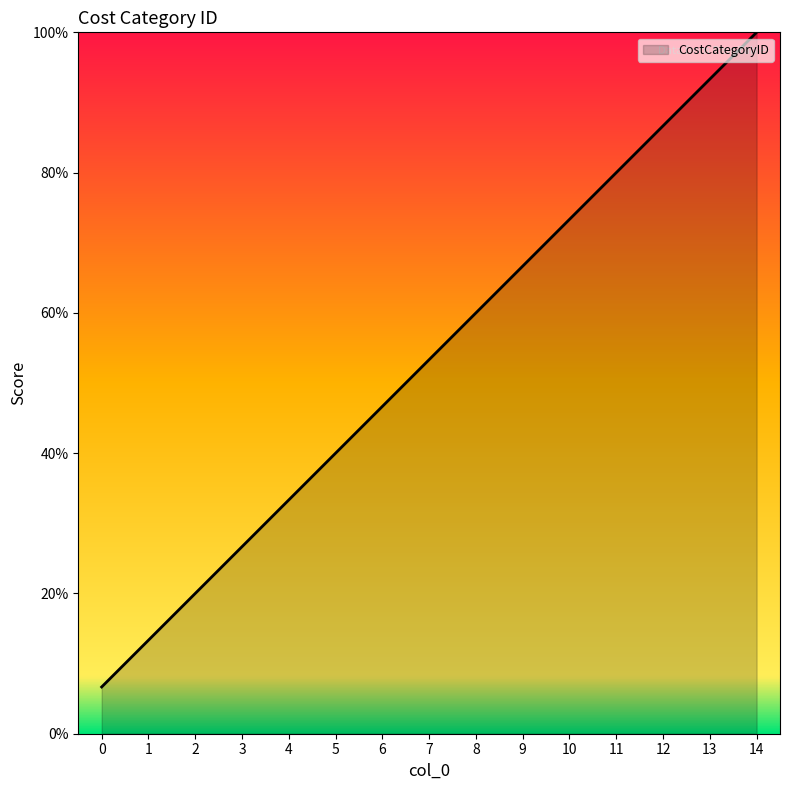

What value does the data have at 13?

93.3